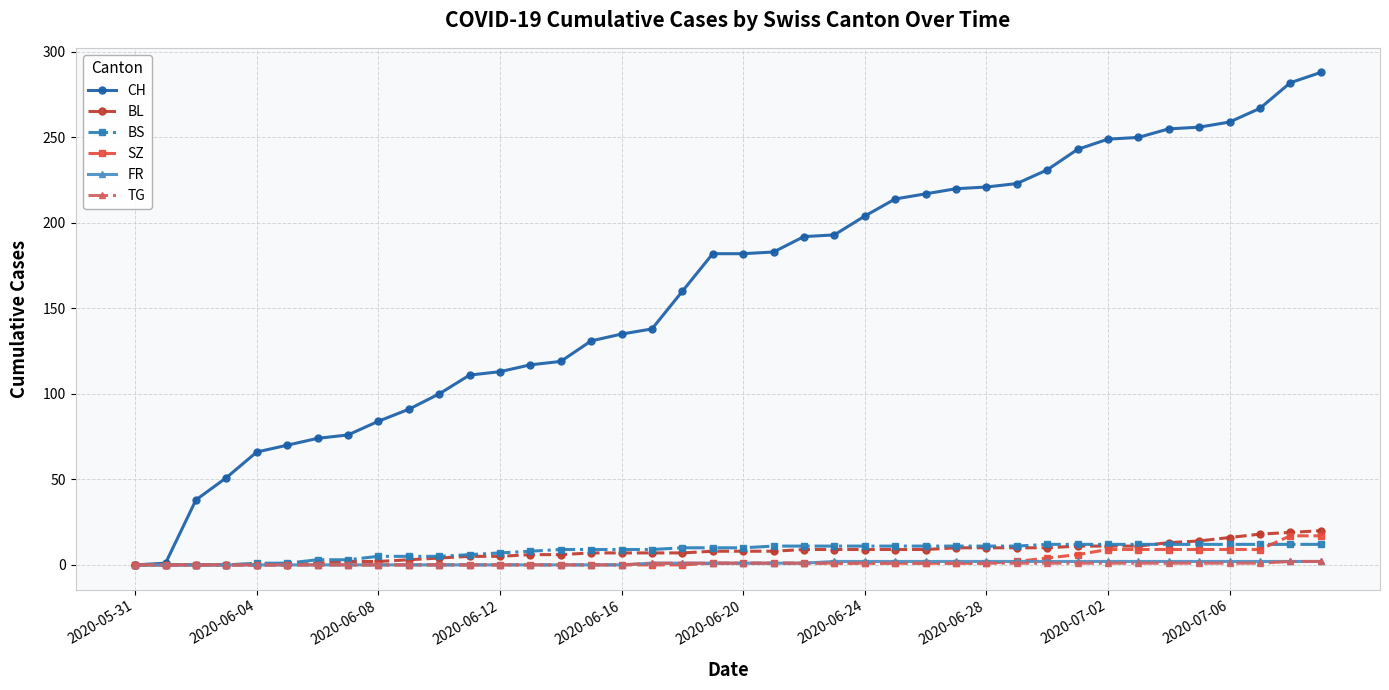

At how many categories does at least one series exceed 201?

16